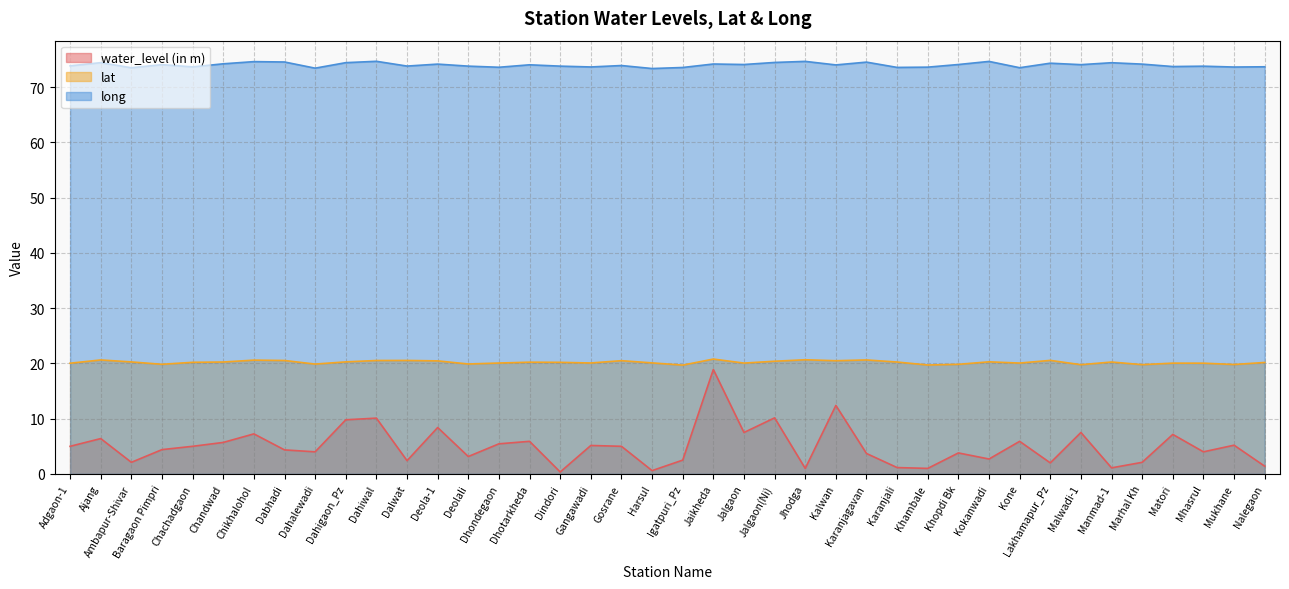

Is it true that long equals 74.6 at Dabhadi?

True